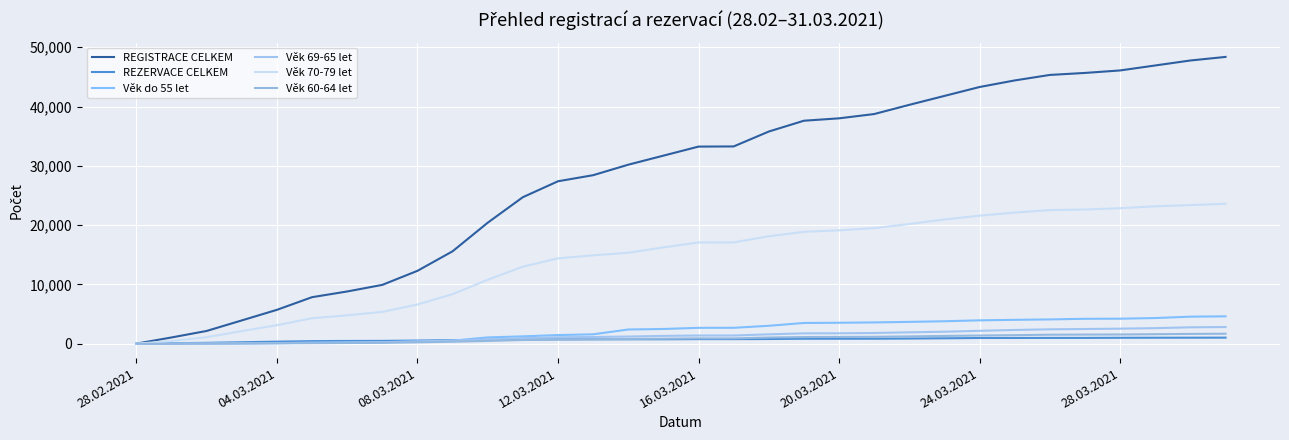

Does the chart display data point markers on the line(s)?

No